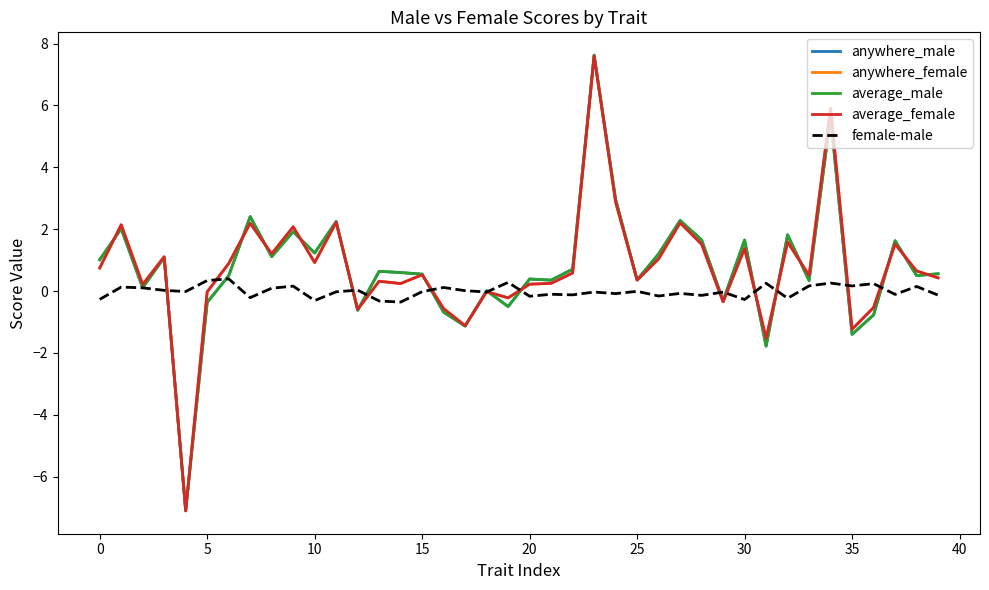

What is the minimum value shown in the chart?

-7.1